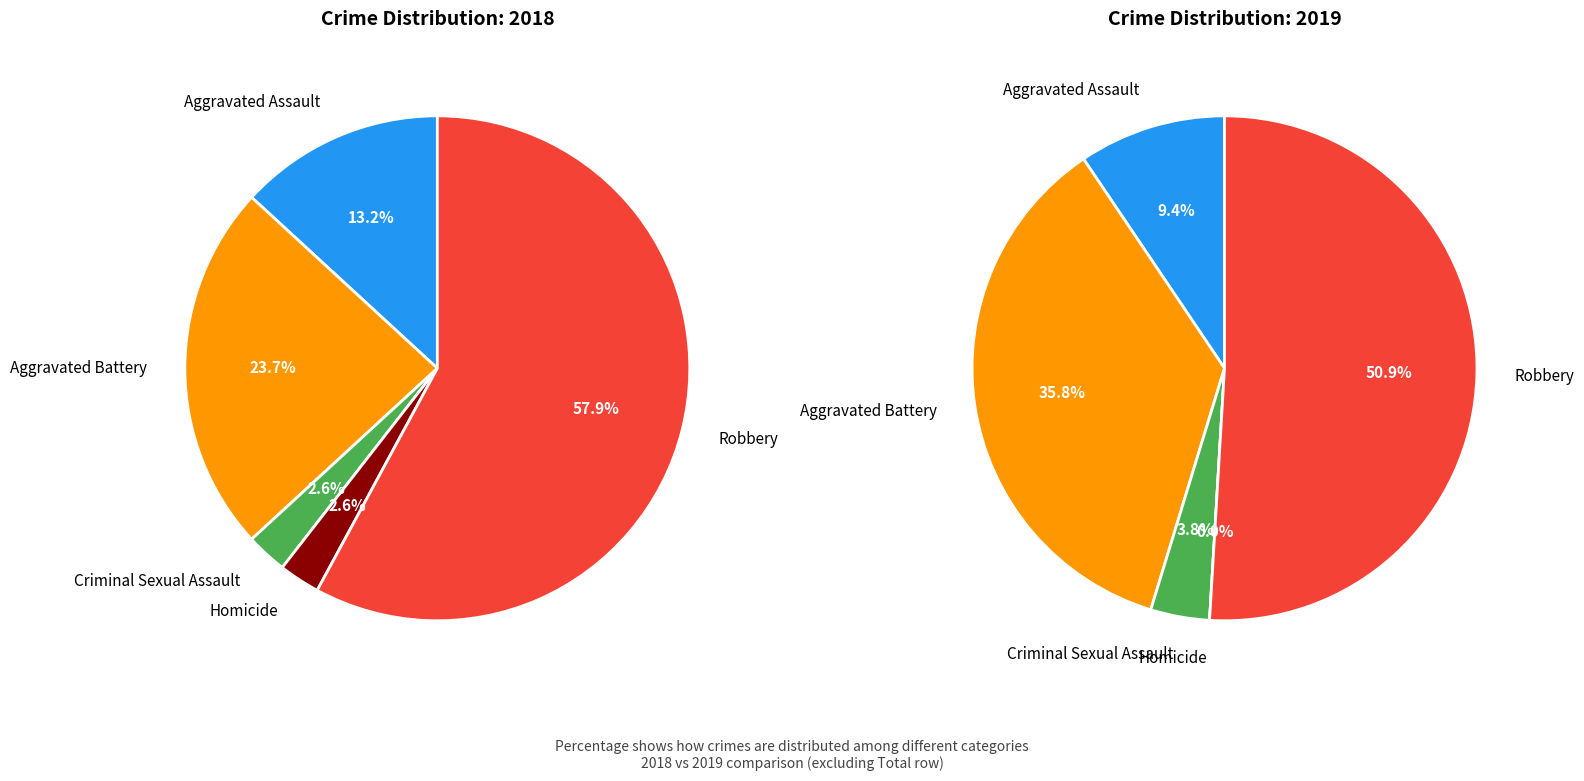

To the nearest percent, what portion does values_2018 represent?

13%